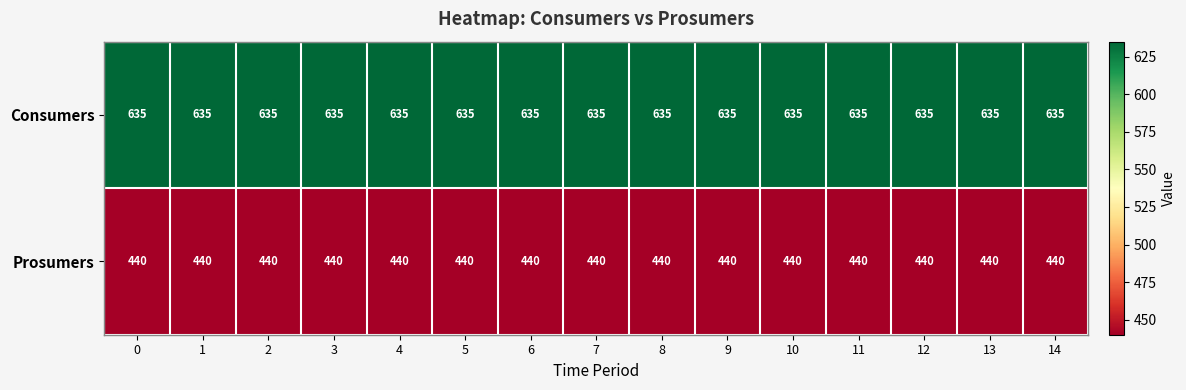

What is the approximate value of Consumers at 14?

635